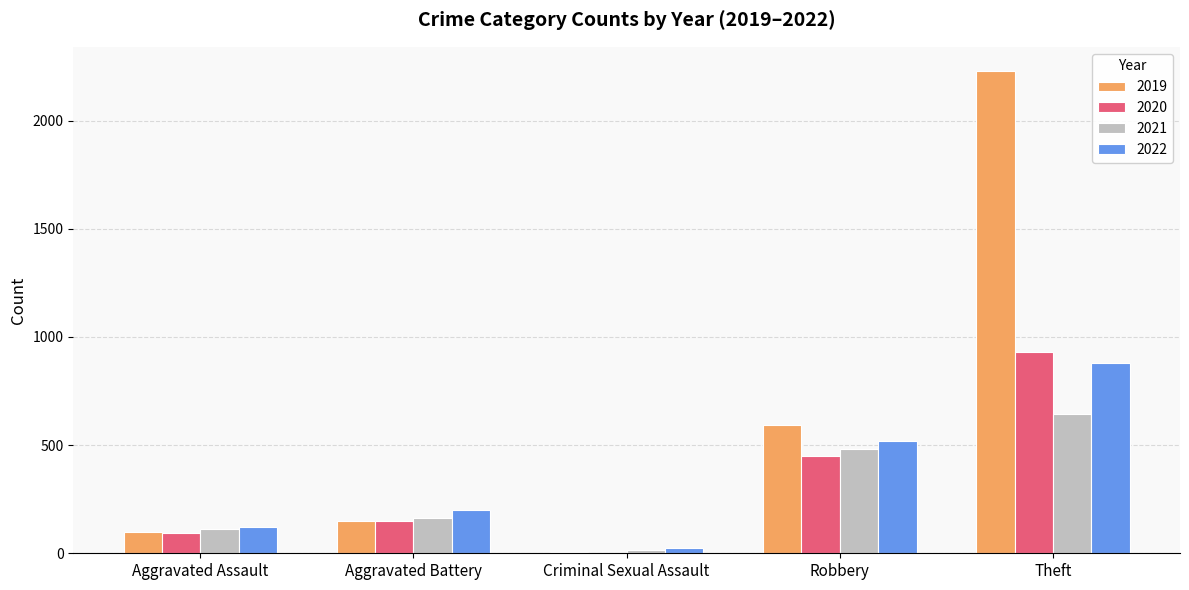

What is the maximum value shown in the chart?

2230